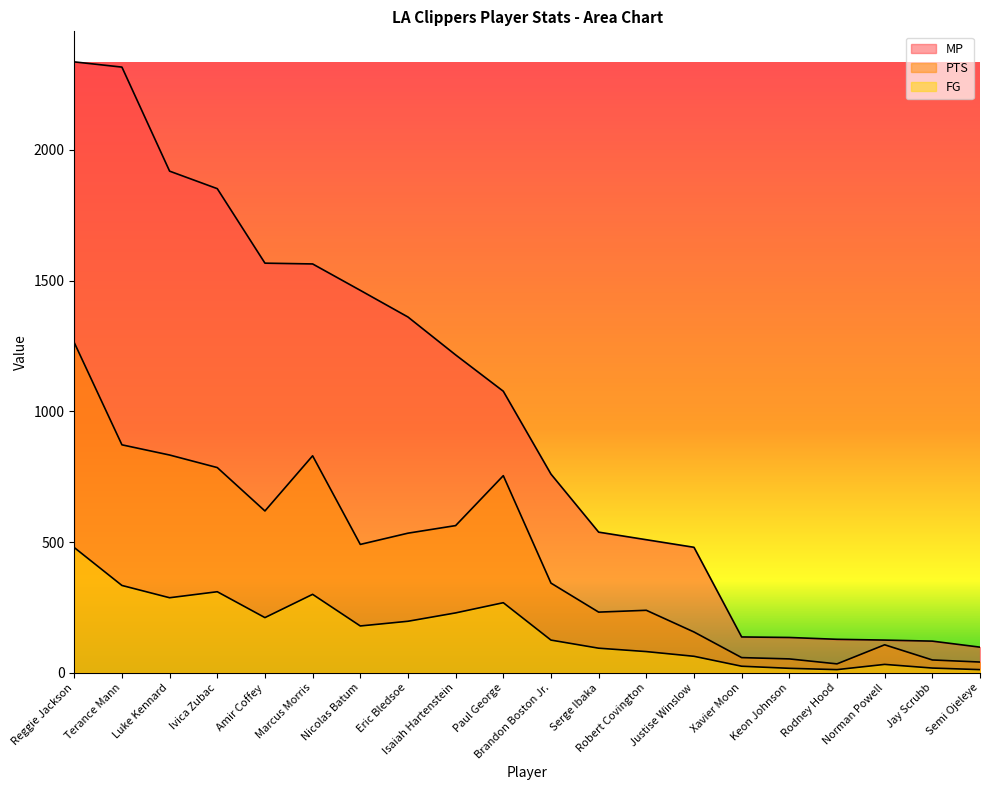

The MP series shows 135 at Keon Johnson. True or false?

True